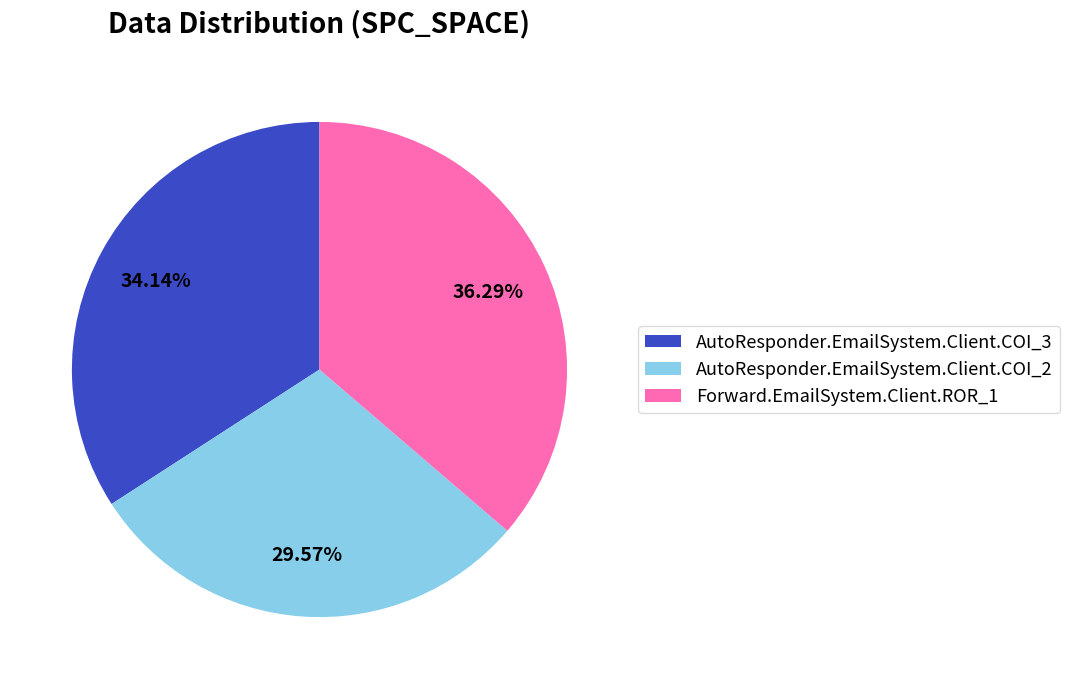

To the nearest percent, what portion does AutoResponder.EmailSystem.Client.COI_3 represent?

34%